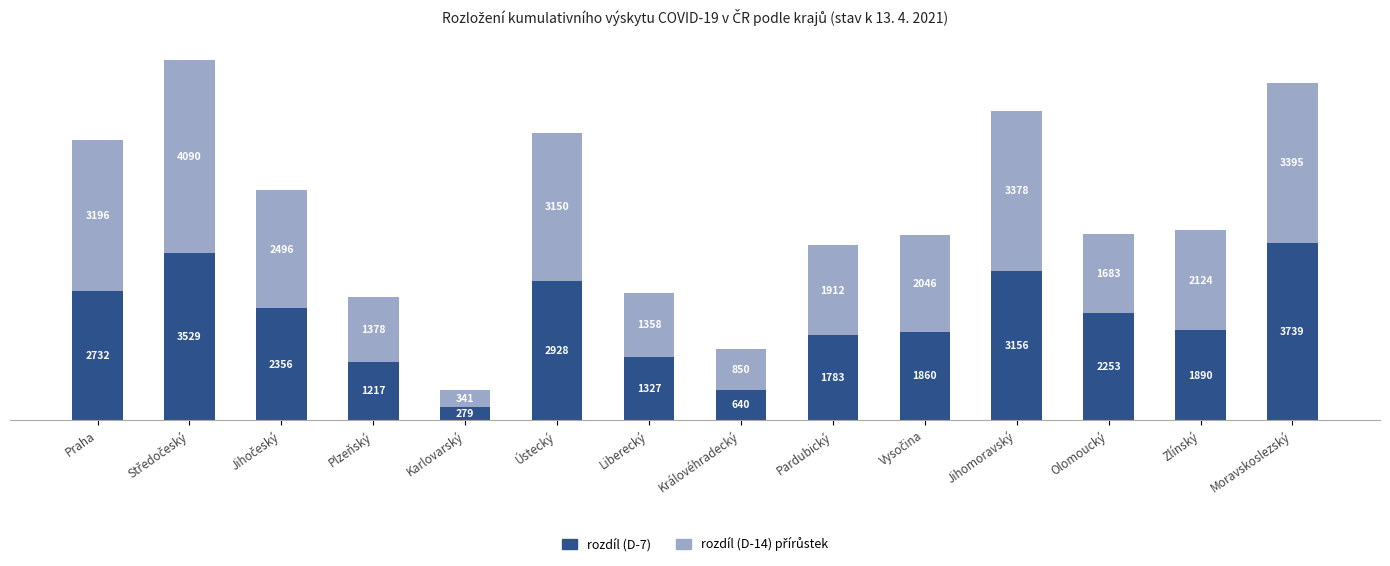

Does the chart contain any negative values?

No